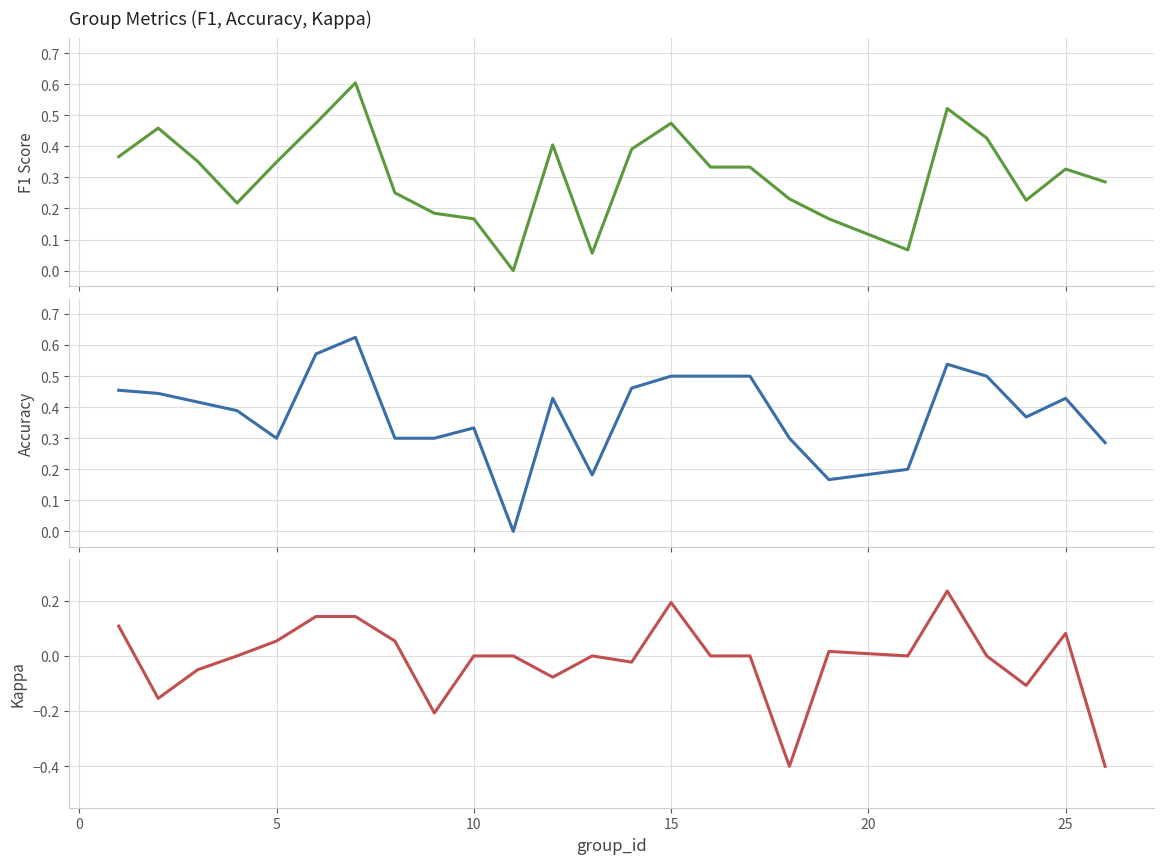

At how many categories does at least one series exceed 0?

24